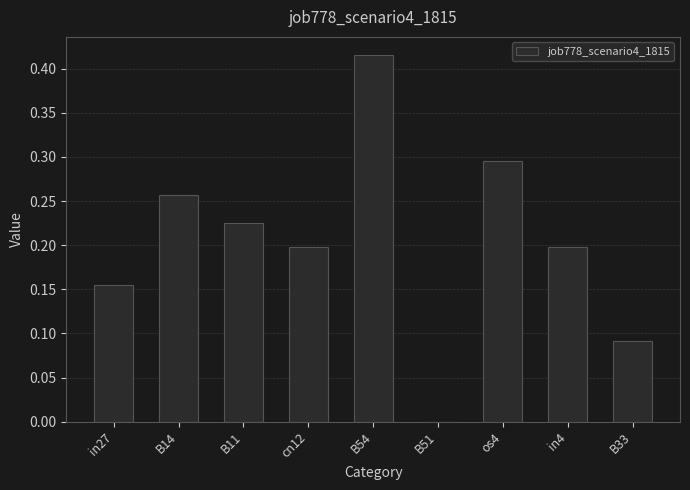

Is it true that the value at cn12 is 0.3?

False